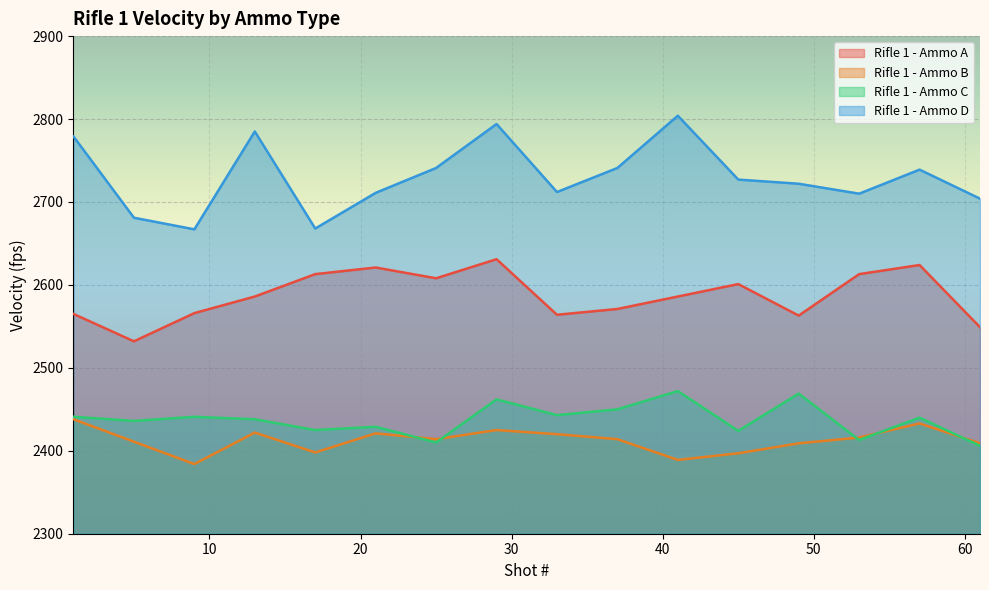

Which series has the largest range (max minus min)?

Rifle 1 - Ammo D